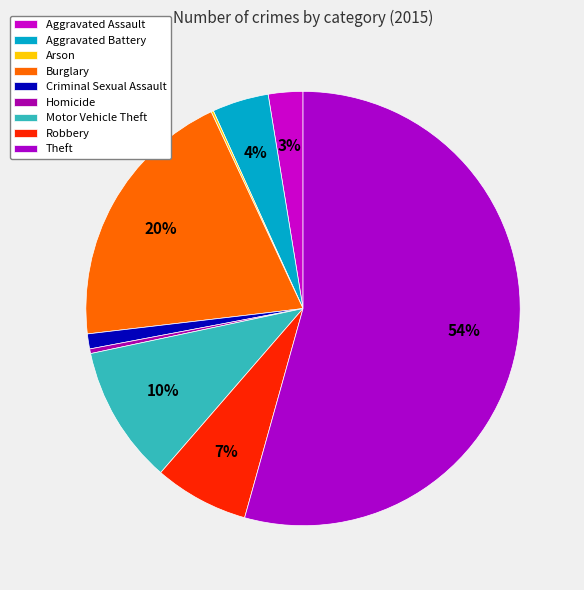

True or false: Robbery accounts for 2% of the total.

False